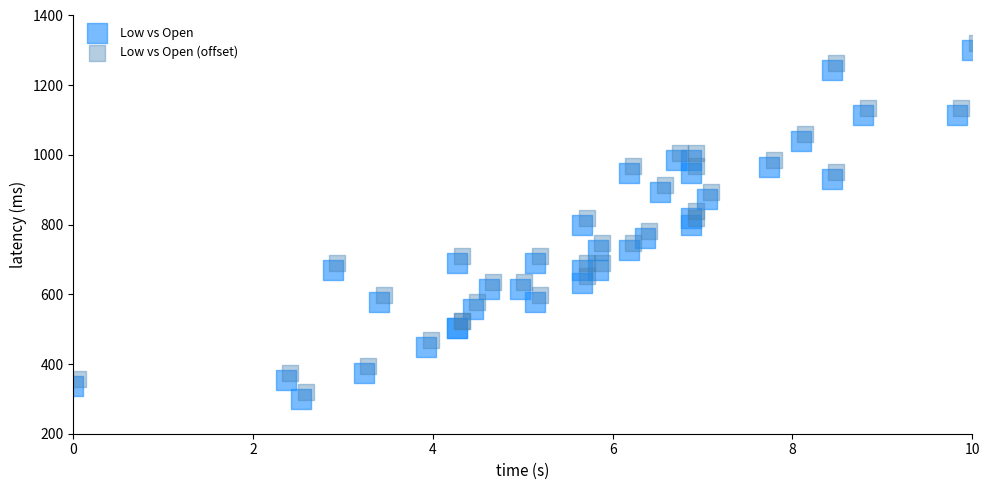

Which series contains the highest Y value?

Low vs Open (offset)